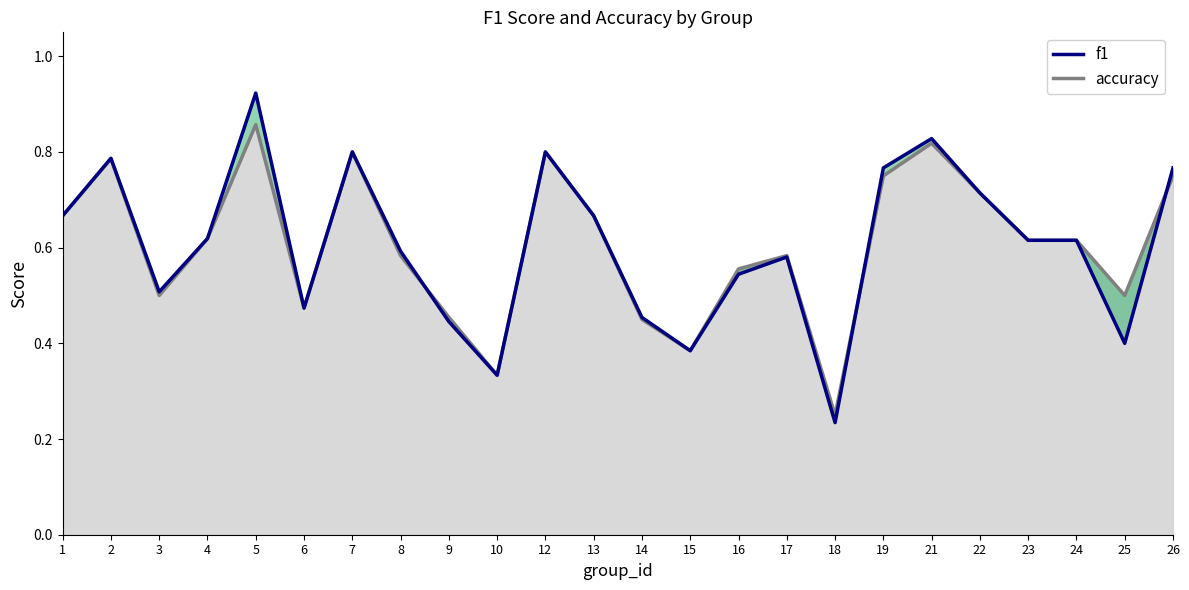

At which label is accuracy closest to 0?

18